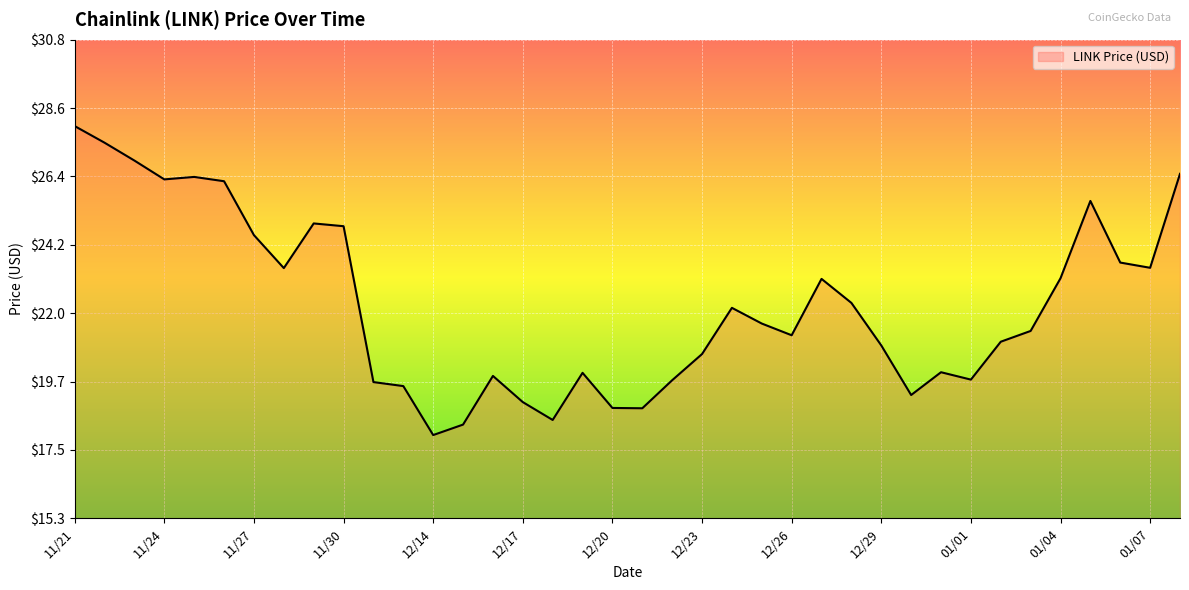

What is the difference between the maximum and minimum values?

10.0